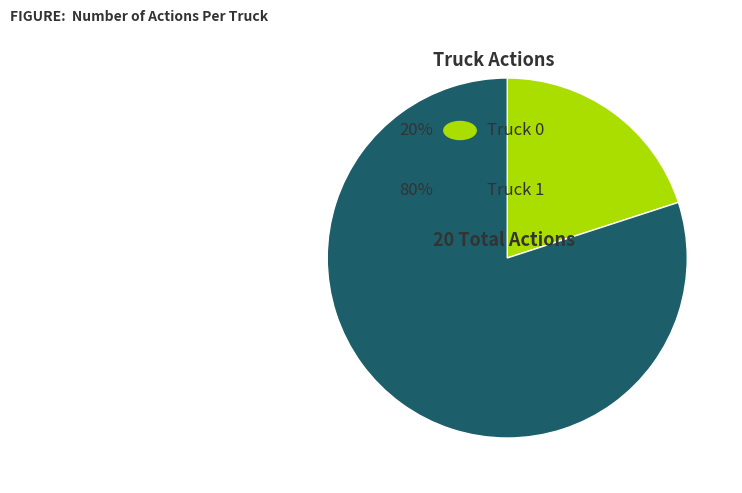

Does any single category account for the majority?

Yes